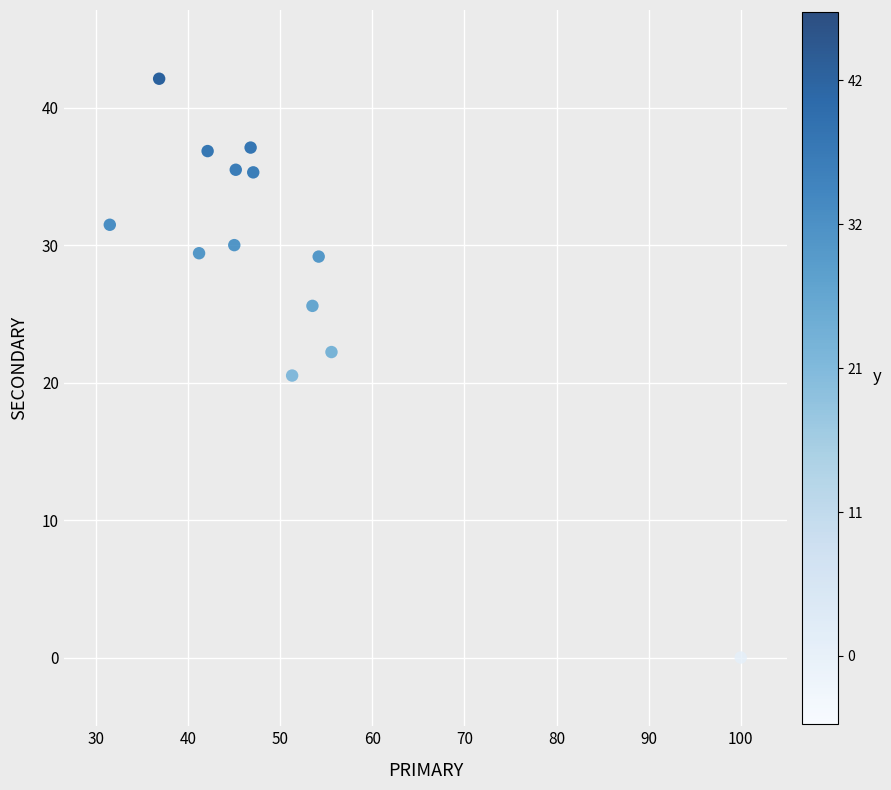

What is the range of X values (max minus min)?

68.5